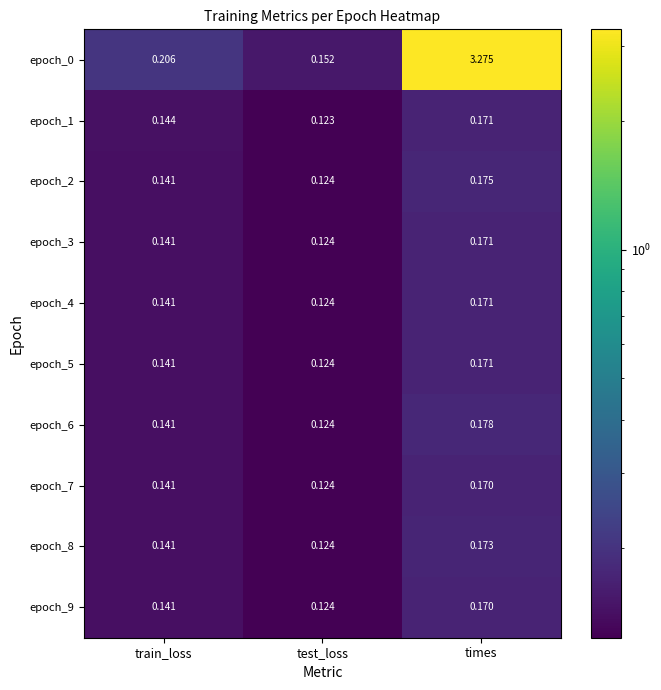

Rank the categories by epoch_3 value from highest to lowest.

times, train_loss, test_loss